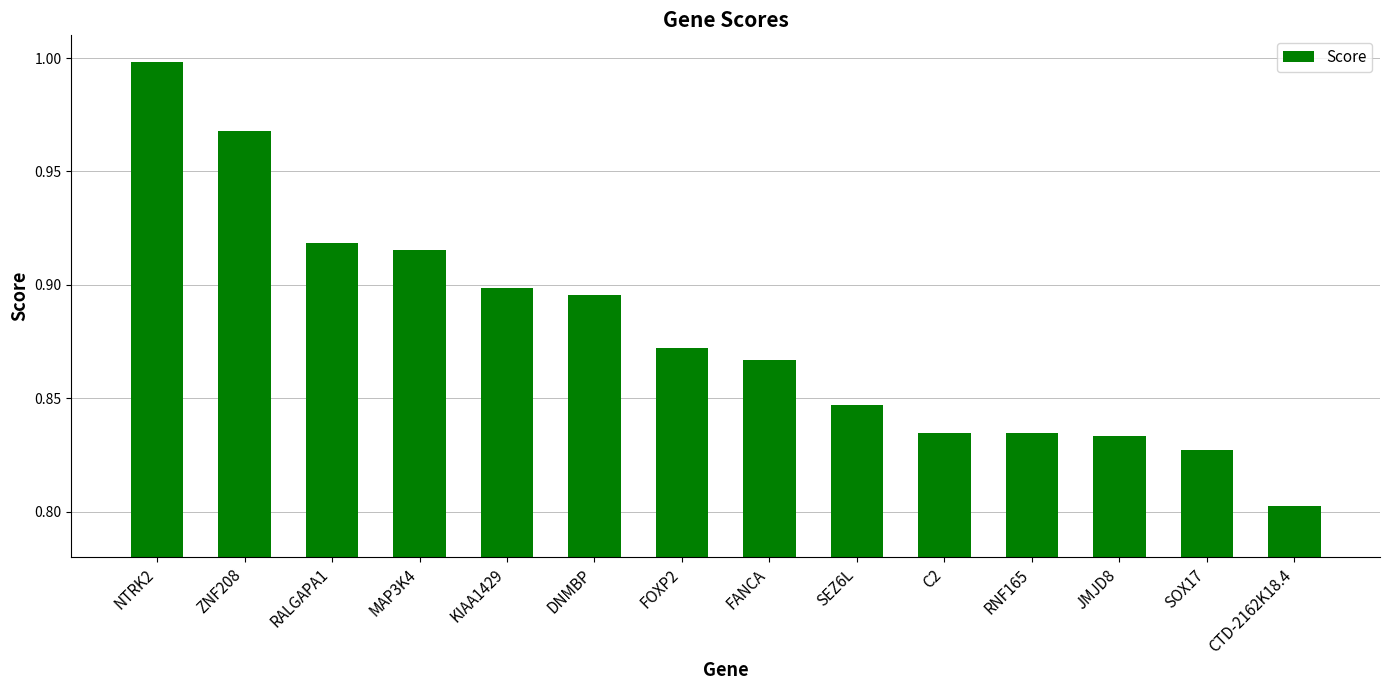

Which has a higher value, NTRK2 or RALGAPA1?

NTRK2